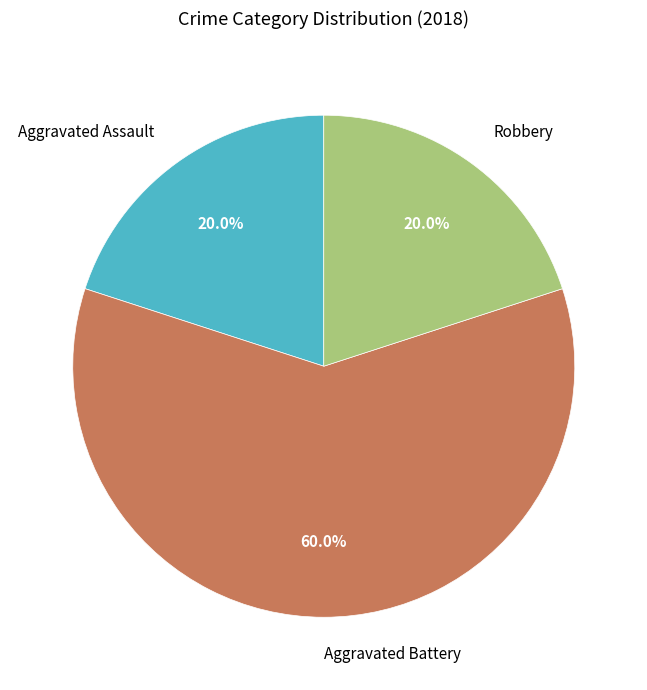

What is the majority slice?

Aggravated Battery